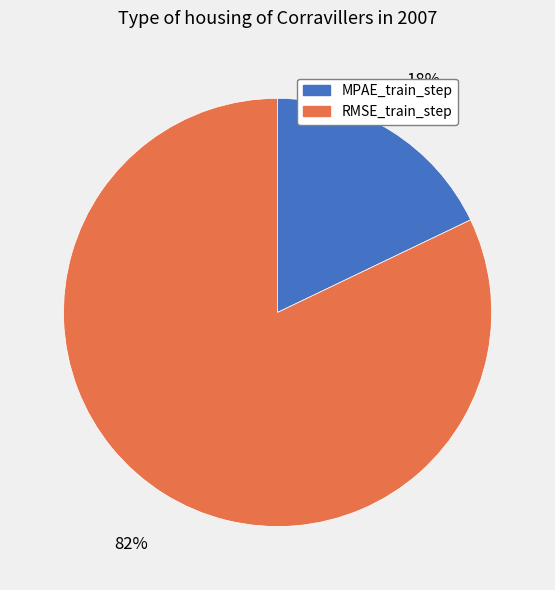

To the nearest percent, what is the average slice percentage?

50%